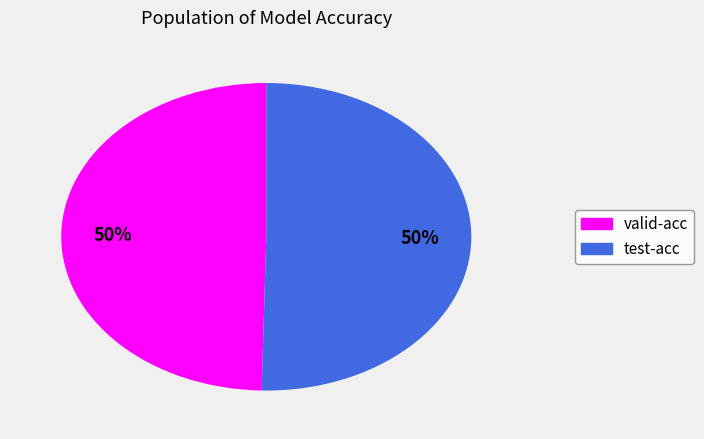

Combined, do test-acc and valid-acc account for over 50%?

Yes